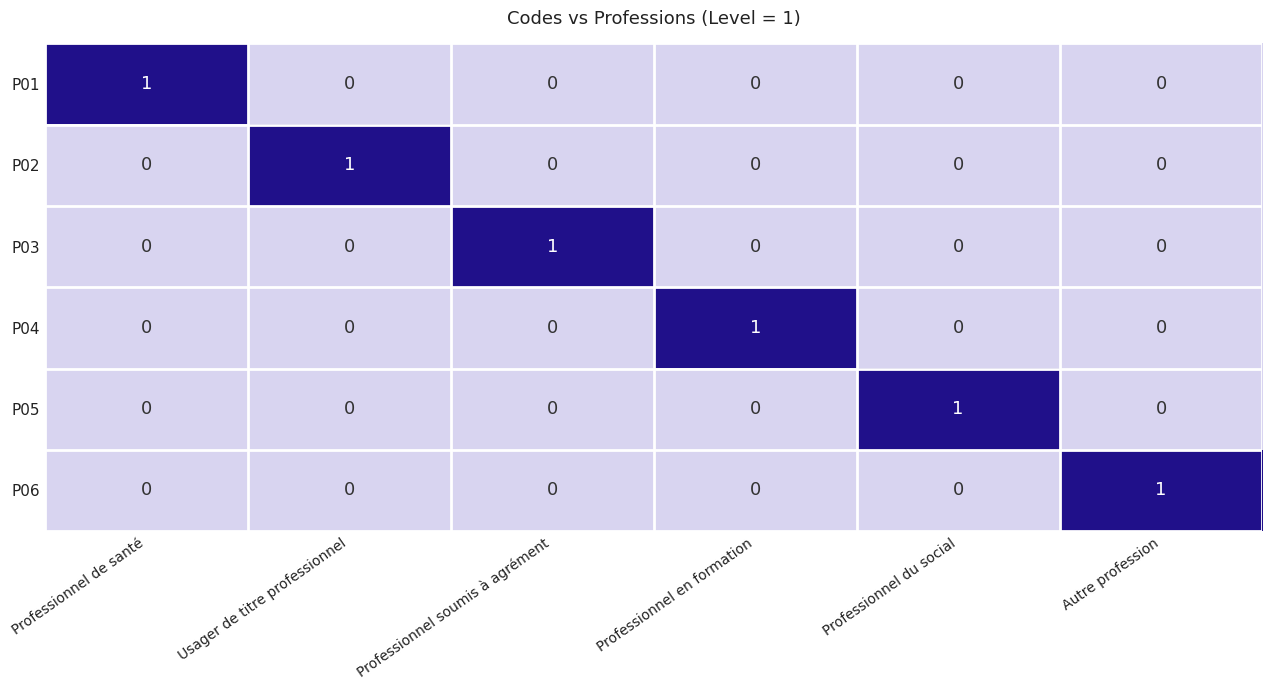

Count the P01 values in the range 0 to 1.

6